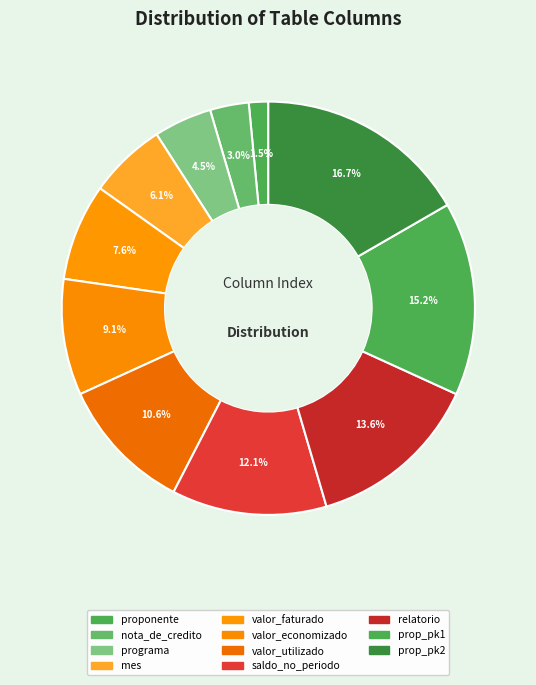

Which category has the smallest portion of the pie?

proponente